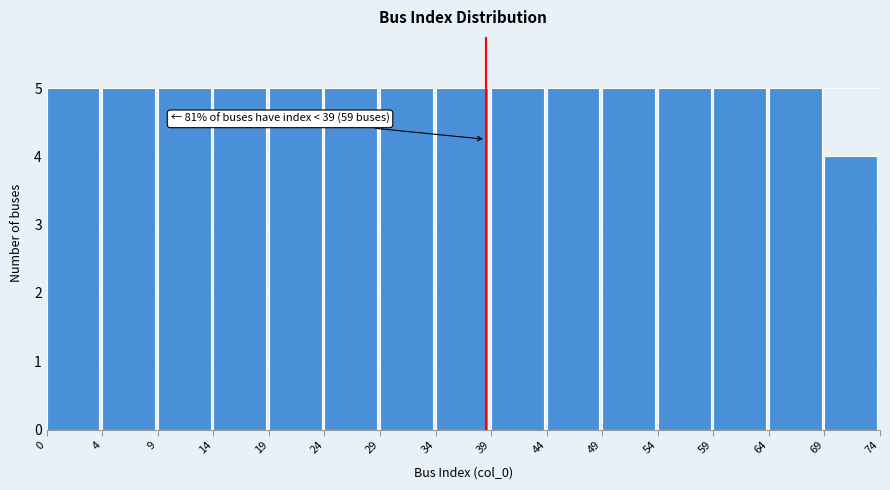

Reading right to left, list all the values displayed in this chart.

69=4	64=5	59=5	54=5	49=5	44=5	39=5	34=5	29=5	24=5	19=5	14=5	9=5	4=5	0=5